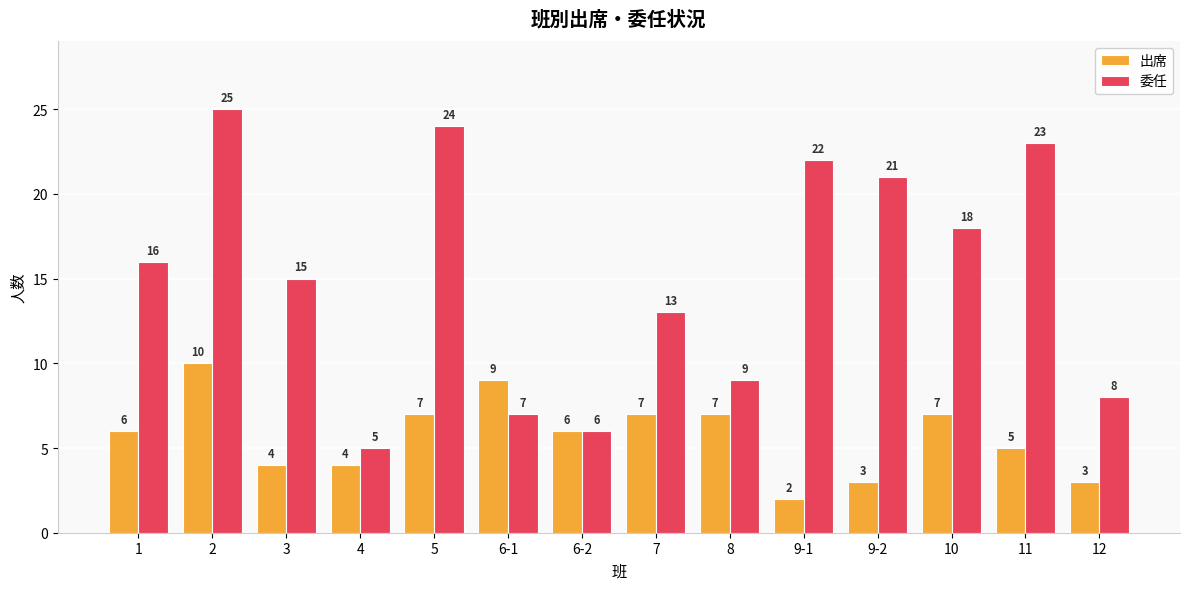

At which label does 出席 reach its peak?

2